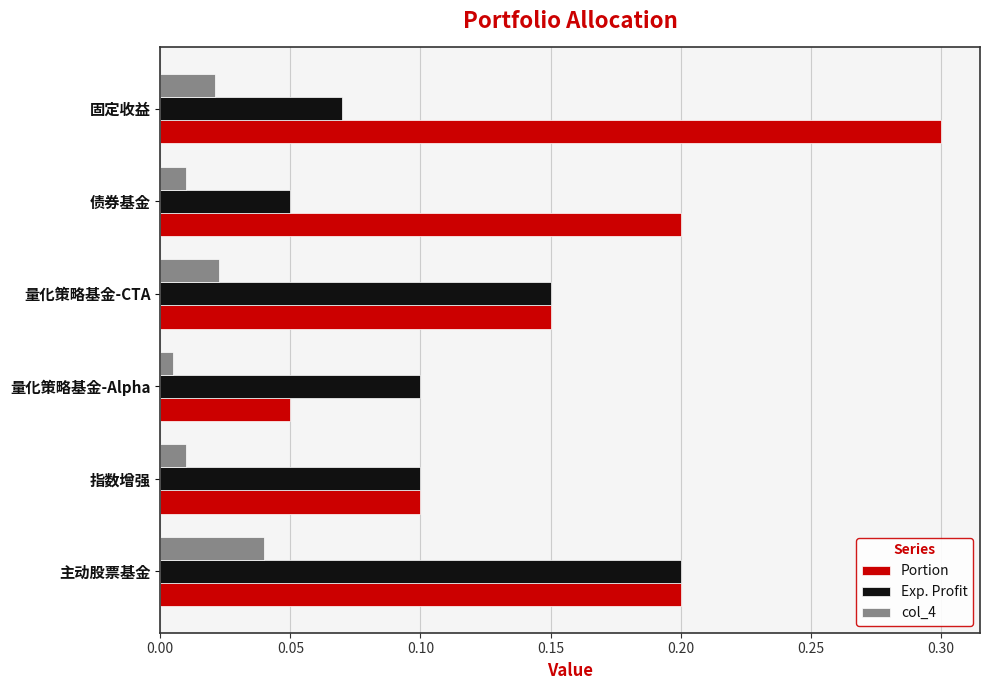

Which category has the lowest value in the Exp. Profit series?

债券基金